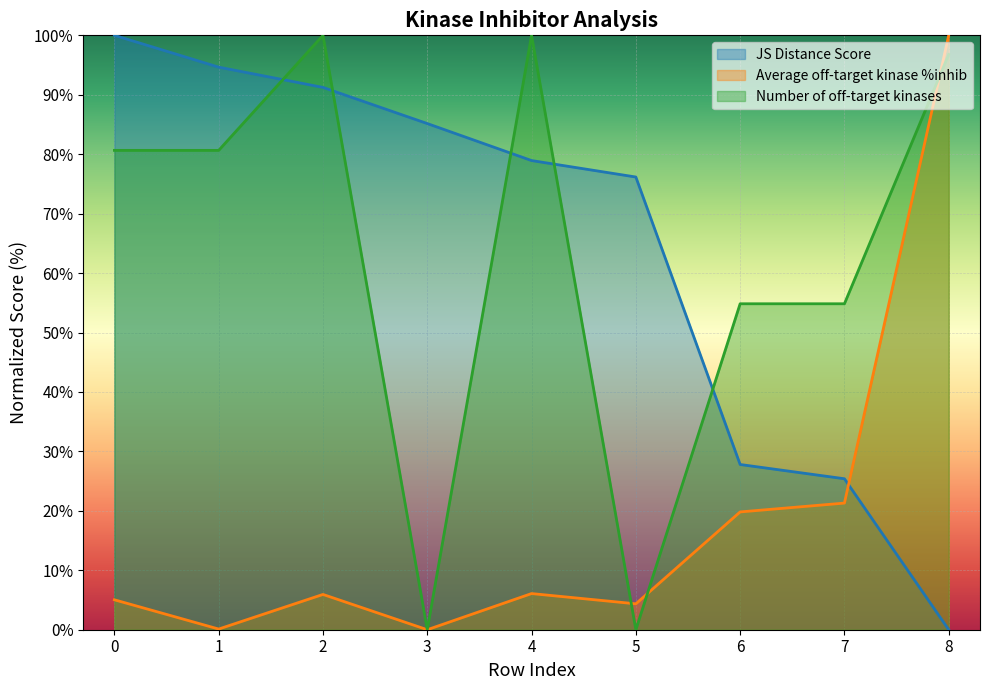

The value of Average off-target kinase %inhib at 5 is 4.4. True or false?

True